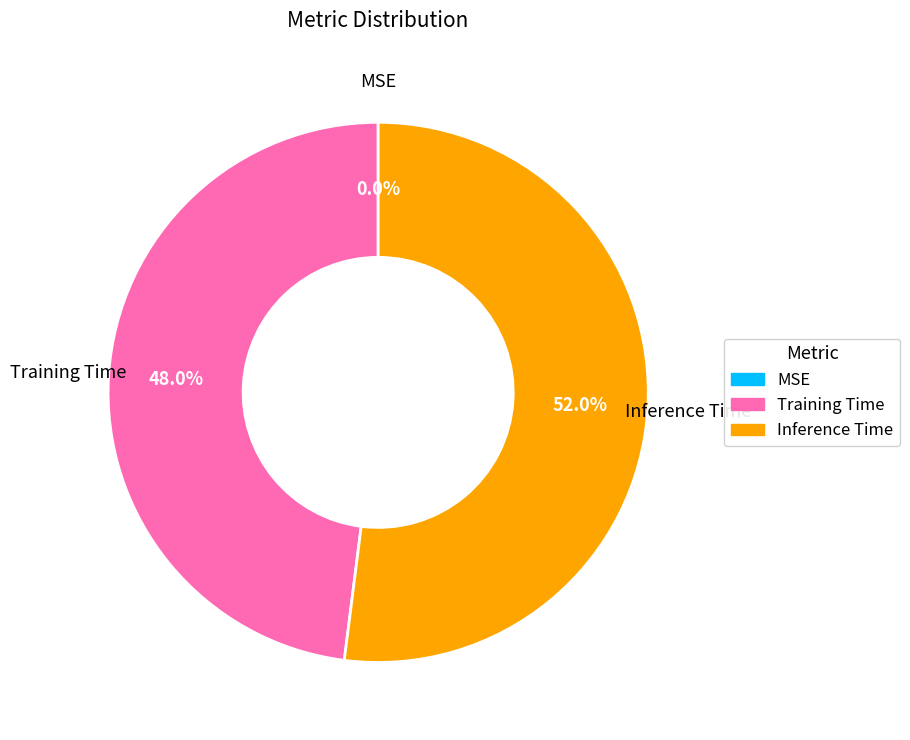

What percentage is the Training Time slice, to the nearest percent?

48%